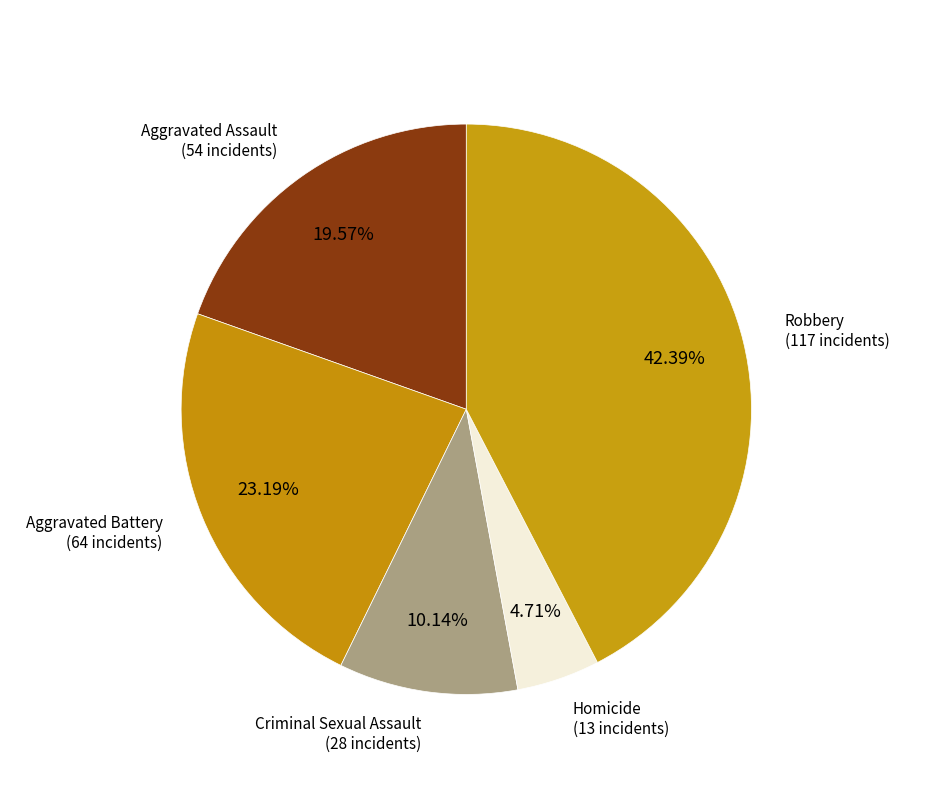

Is there a majority slice in this chart?

No